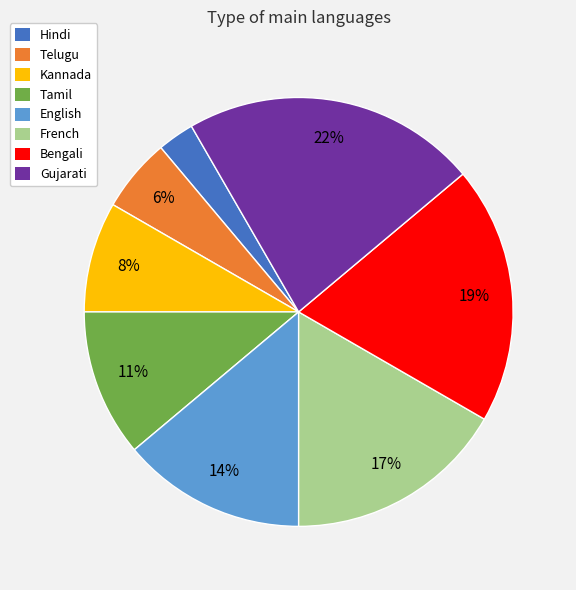

To the nearest percent, what is the difference between the English and Hindi slice percentages?

11%